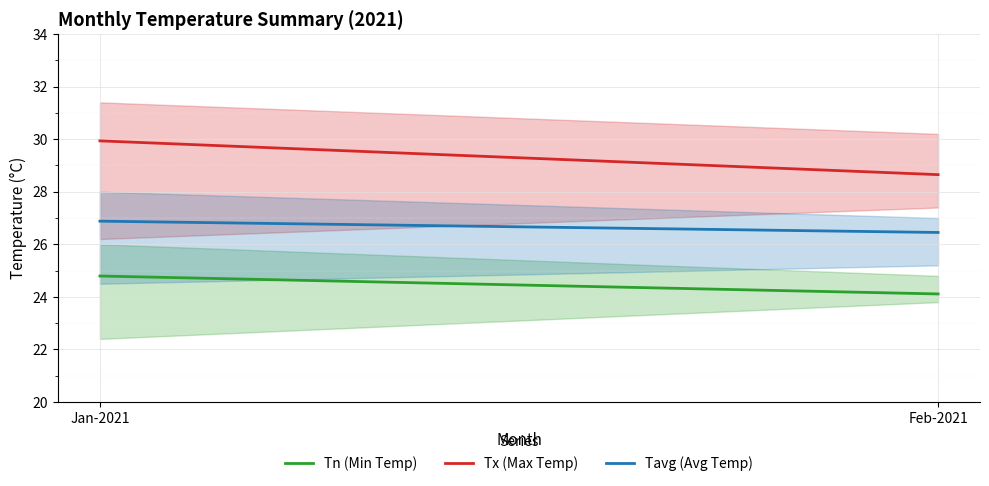

What is the value of the Tavg (Avg Temp) point at the 1st from the left?

26.9